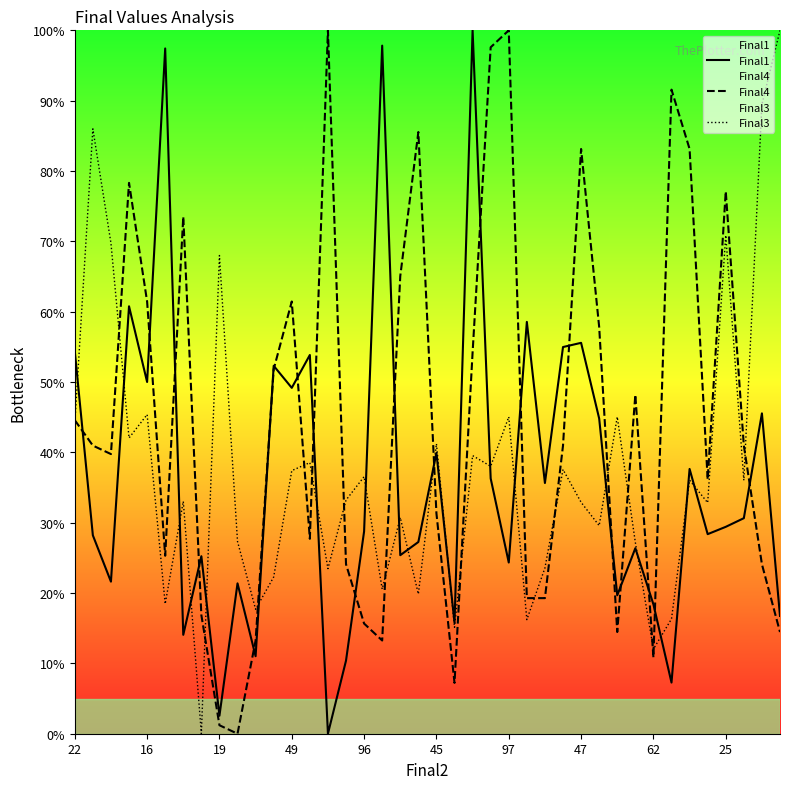

What is the total value across all series at 47?

171.6